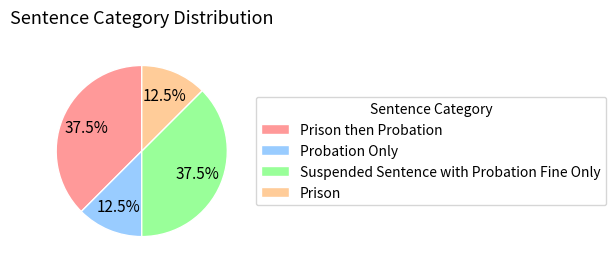

How much of the chart is everything except Prison?

87.5%